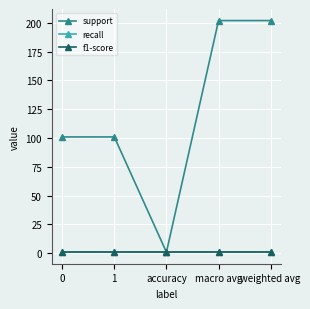

Is this an area chart (filled region under the line)?

No